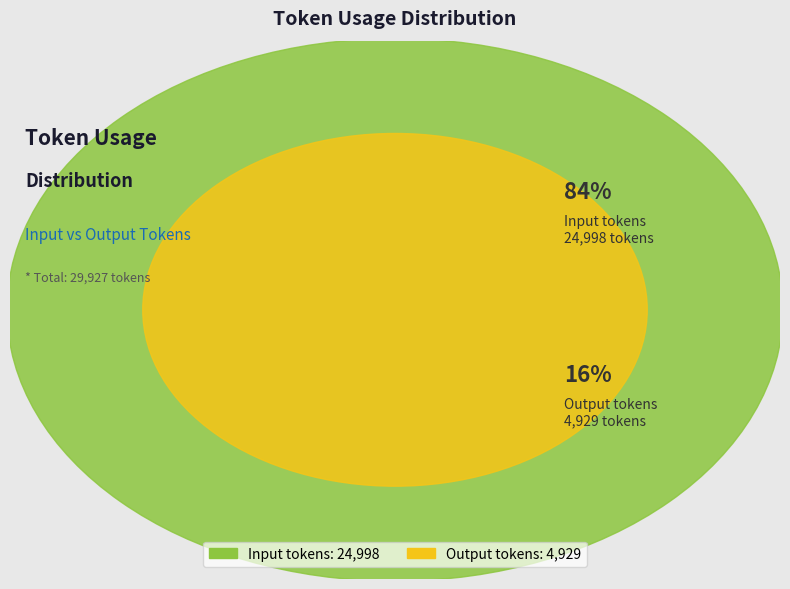

What percentage is NOT represented by Output tokens?

83.5%